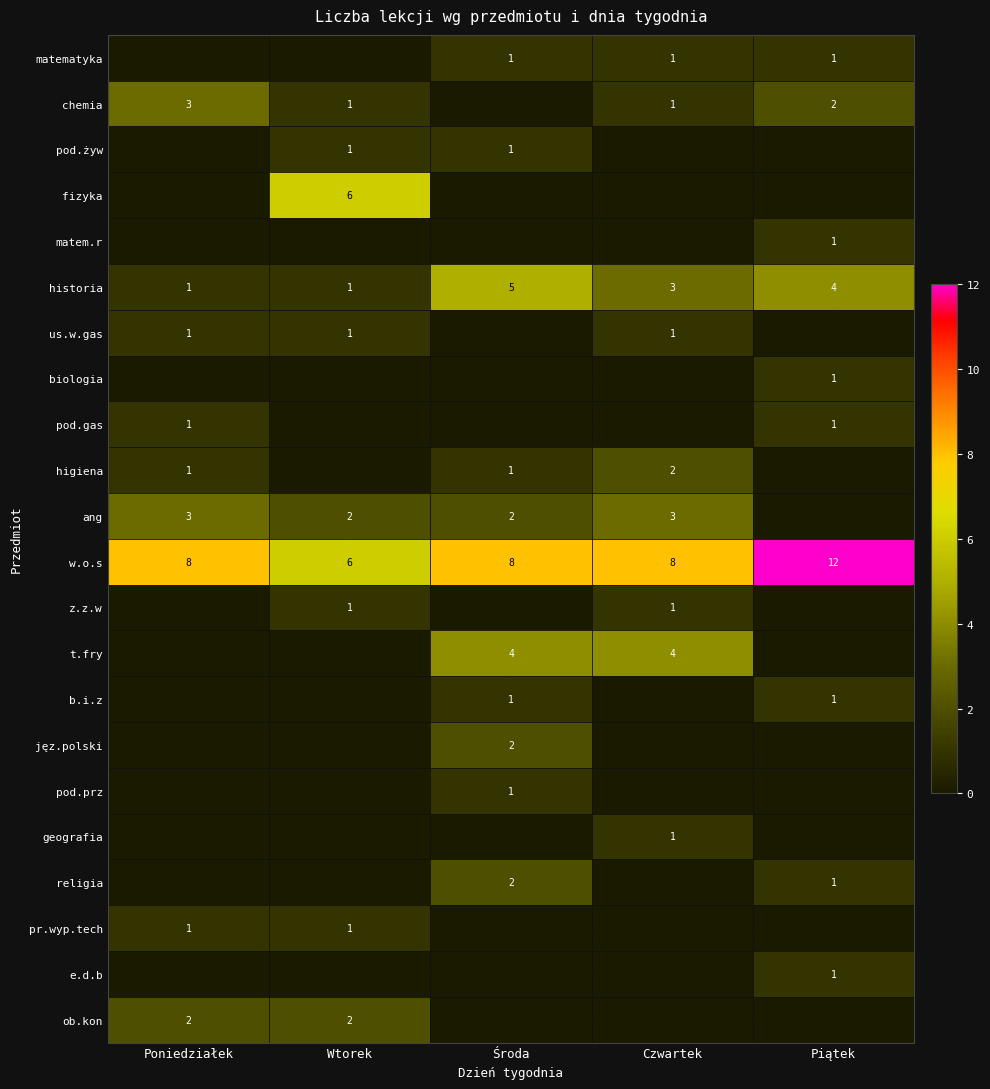

Is it true that religia equals 2 at Środa?

True